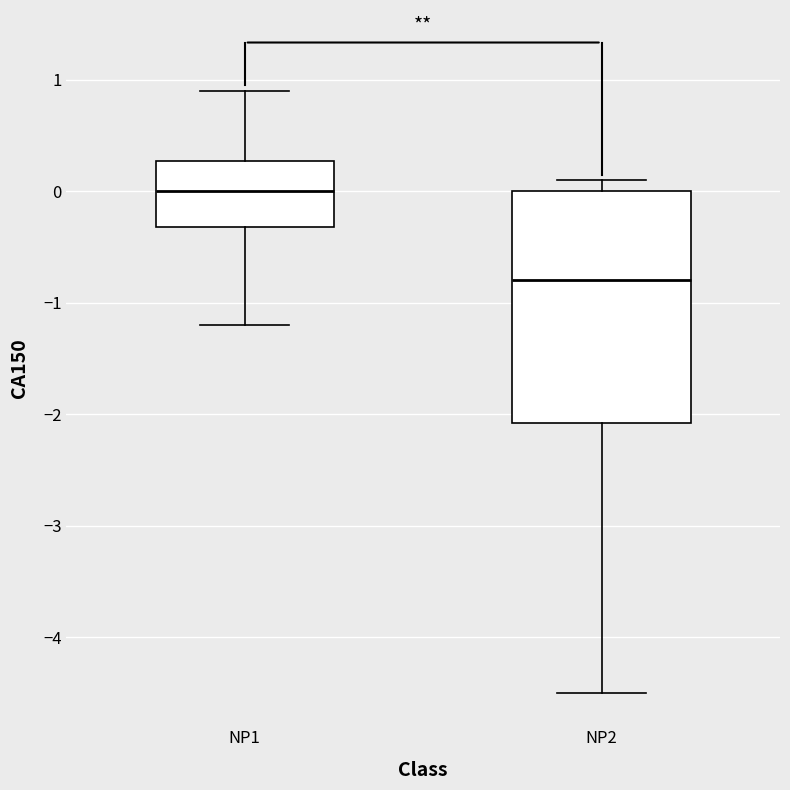

Reading left to right, read every box against the y-axis: the position of its median line, the range the box covers, and the ends of its whiskers. The values are not printed on the chart, so give them approximately, as read against the axis.

NP1: median 0.0, box -0.3 to 0.3, whiskers -1.2 to 0.9
NP2: median -0.8, box -2.1 to 0.0, whiskers -4.5 to 0.1